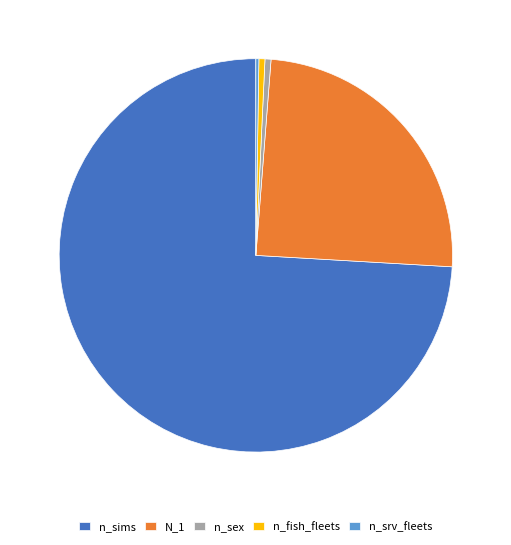

Is n_fish_fleets the majority of the pie?

No